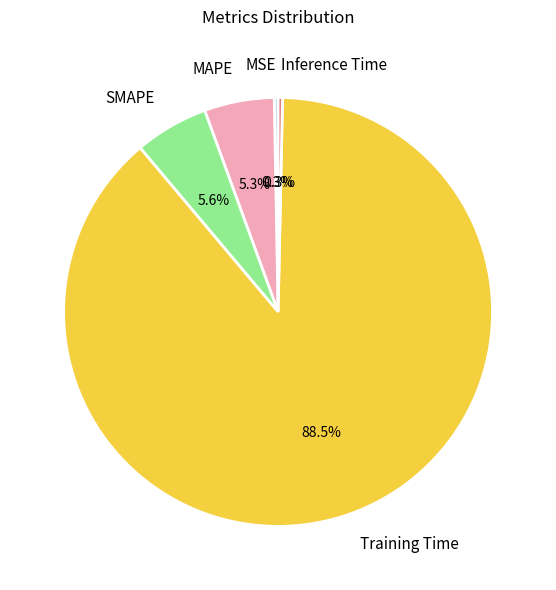

Combined, what portion of the pie is Inference Time and MAPE?

5.6%